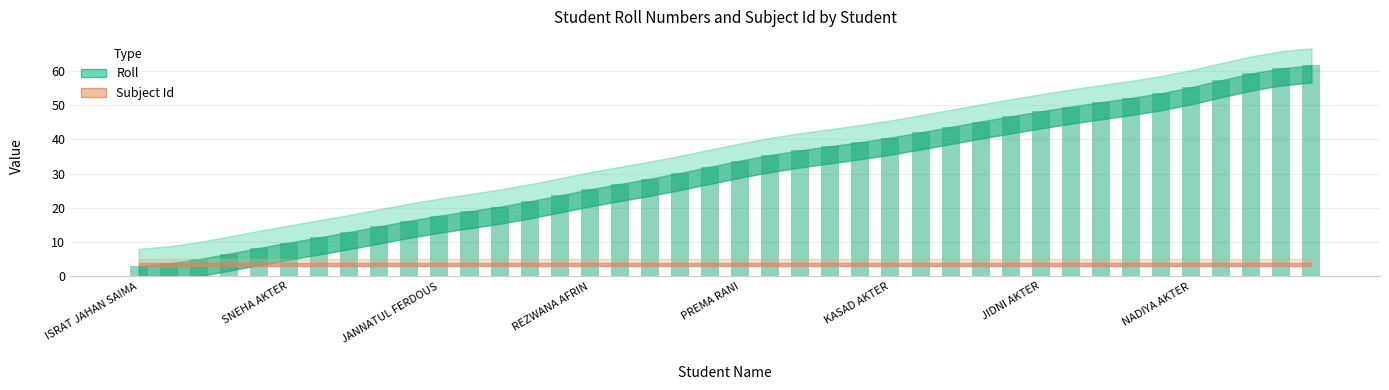

What is the value of the 9th bar from the left?

14.6